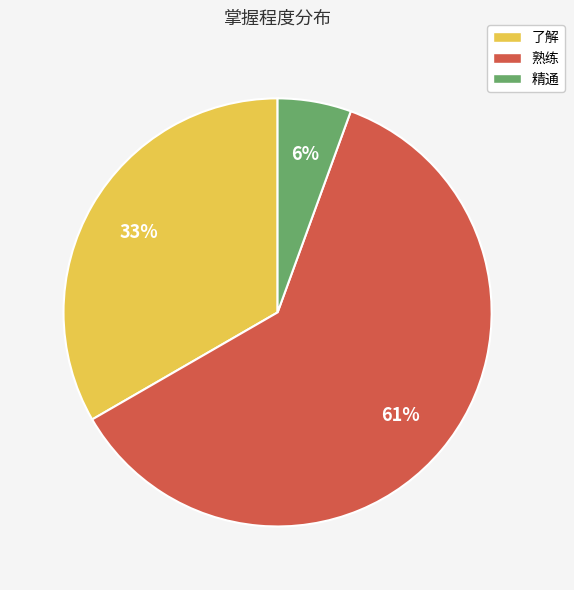

What percentage is the 了解 slice, to the nearest percent?

33%